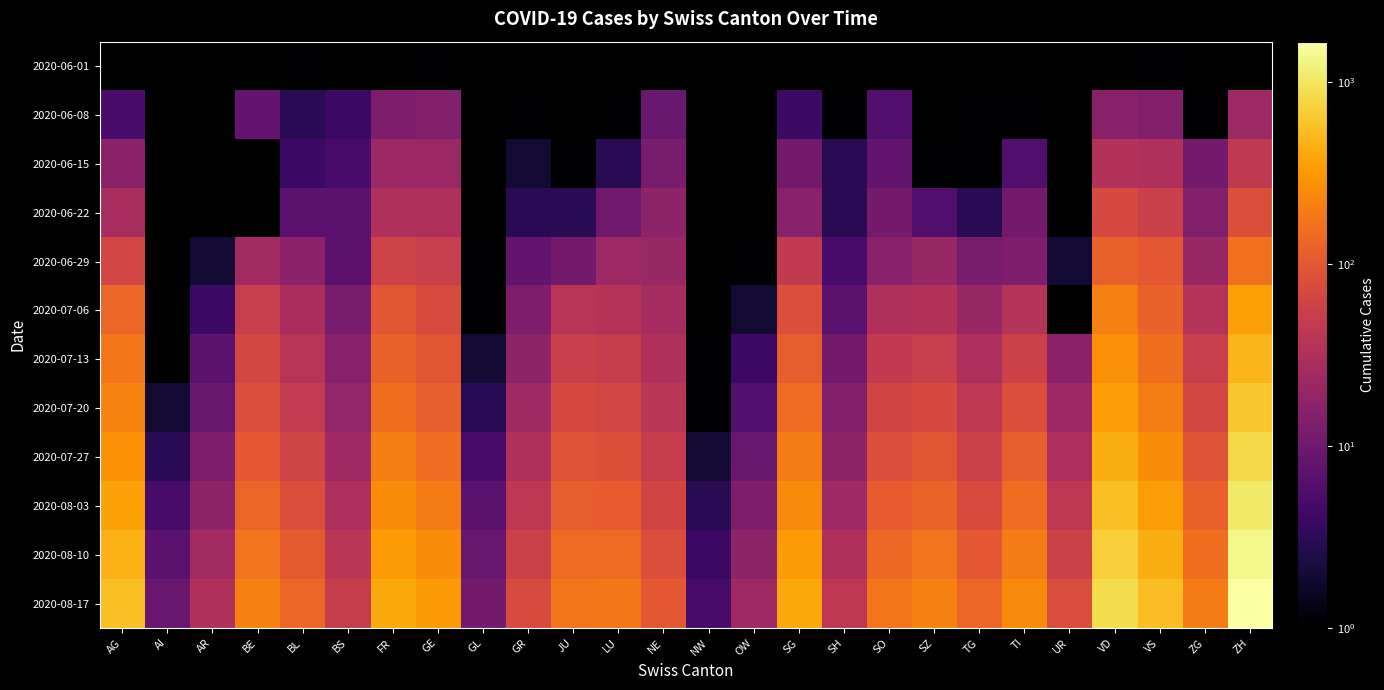

What is the difference between the 2020-07-06 values at SG and NE?

56.0